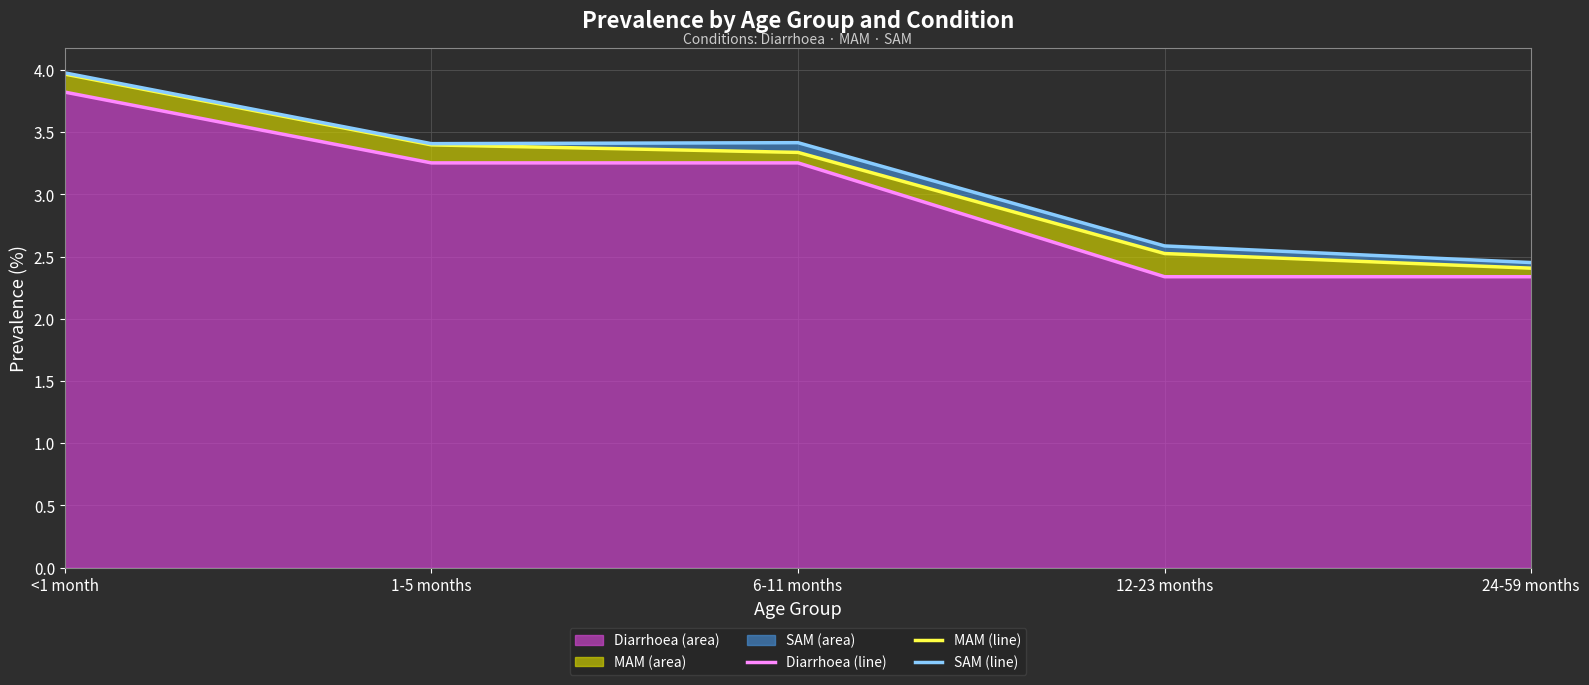

How many SAM (line) values are between 2 and 3?

2